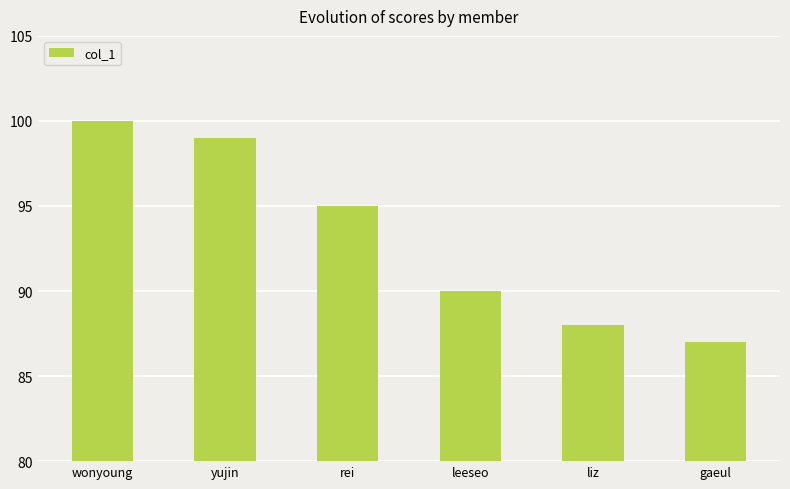

Rank the categories by value from lowest to highest.

gaeul, liz, leeseo, rei, yujin, wonyoung